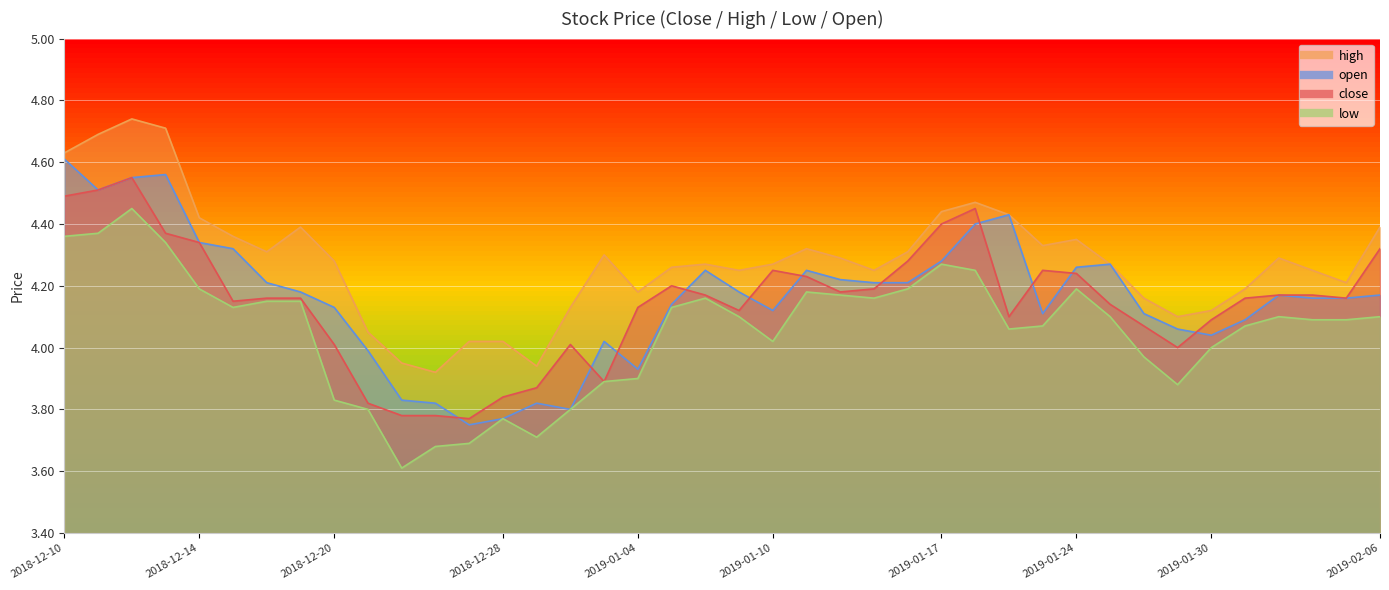

What is the difference between the second highest and minimum values in the low series?

0.8